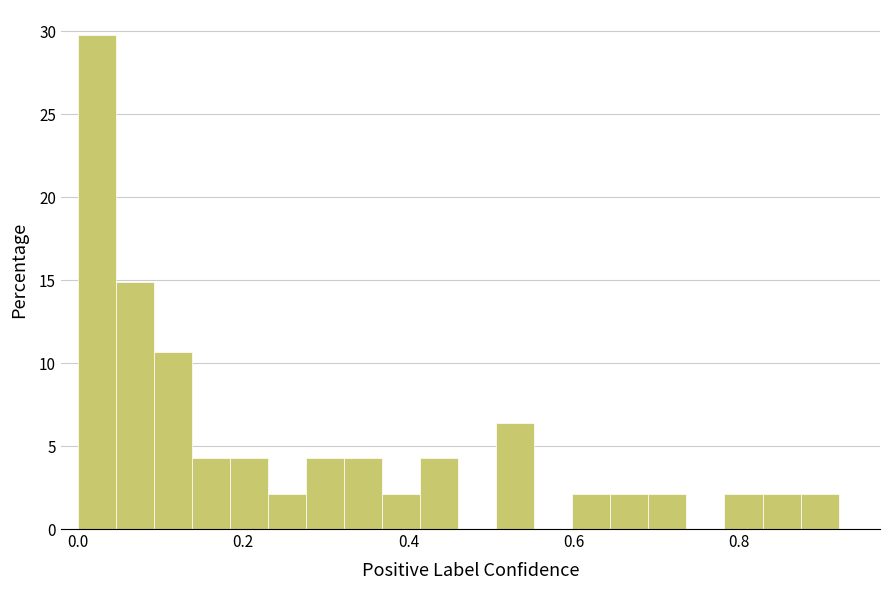

Around what value on the x-axis is the tallest bar? Give the approximate position of its centre, as read against the axis.

0.02